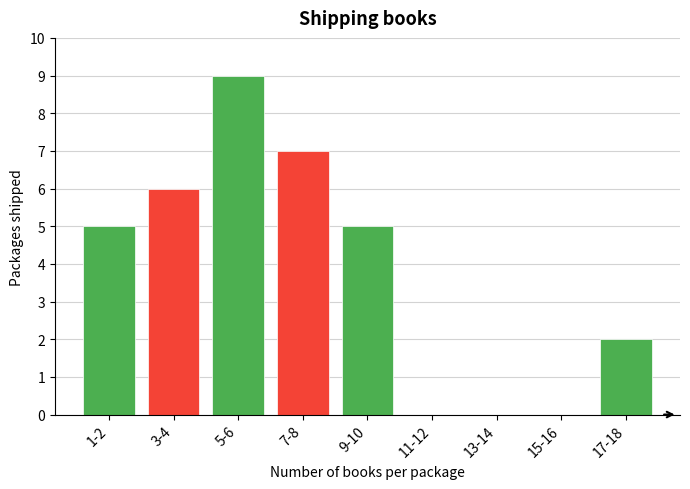

Reading right to left, transcribe all the data shown in this chart.

17-18=2	15-16=0	13-14=0	11-12=0	9-10=5	7-8=7	5-6=9	3-4=6	1-2=5